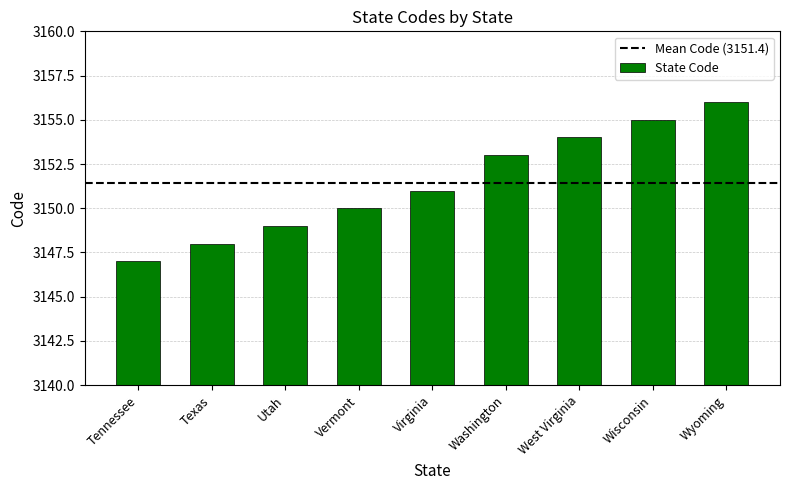

What is the sum of the values at Utah and Wyoming?

6305